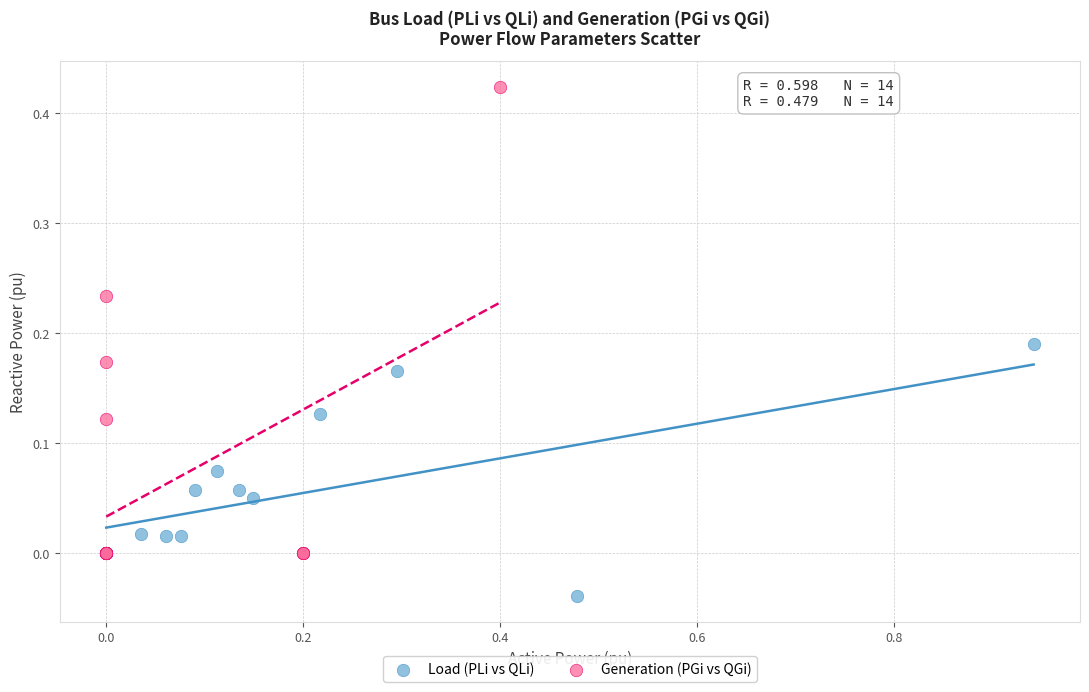

Which series reaches the minimum Y coordinate?

Load (PLi vs QLi)